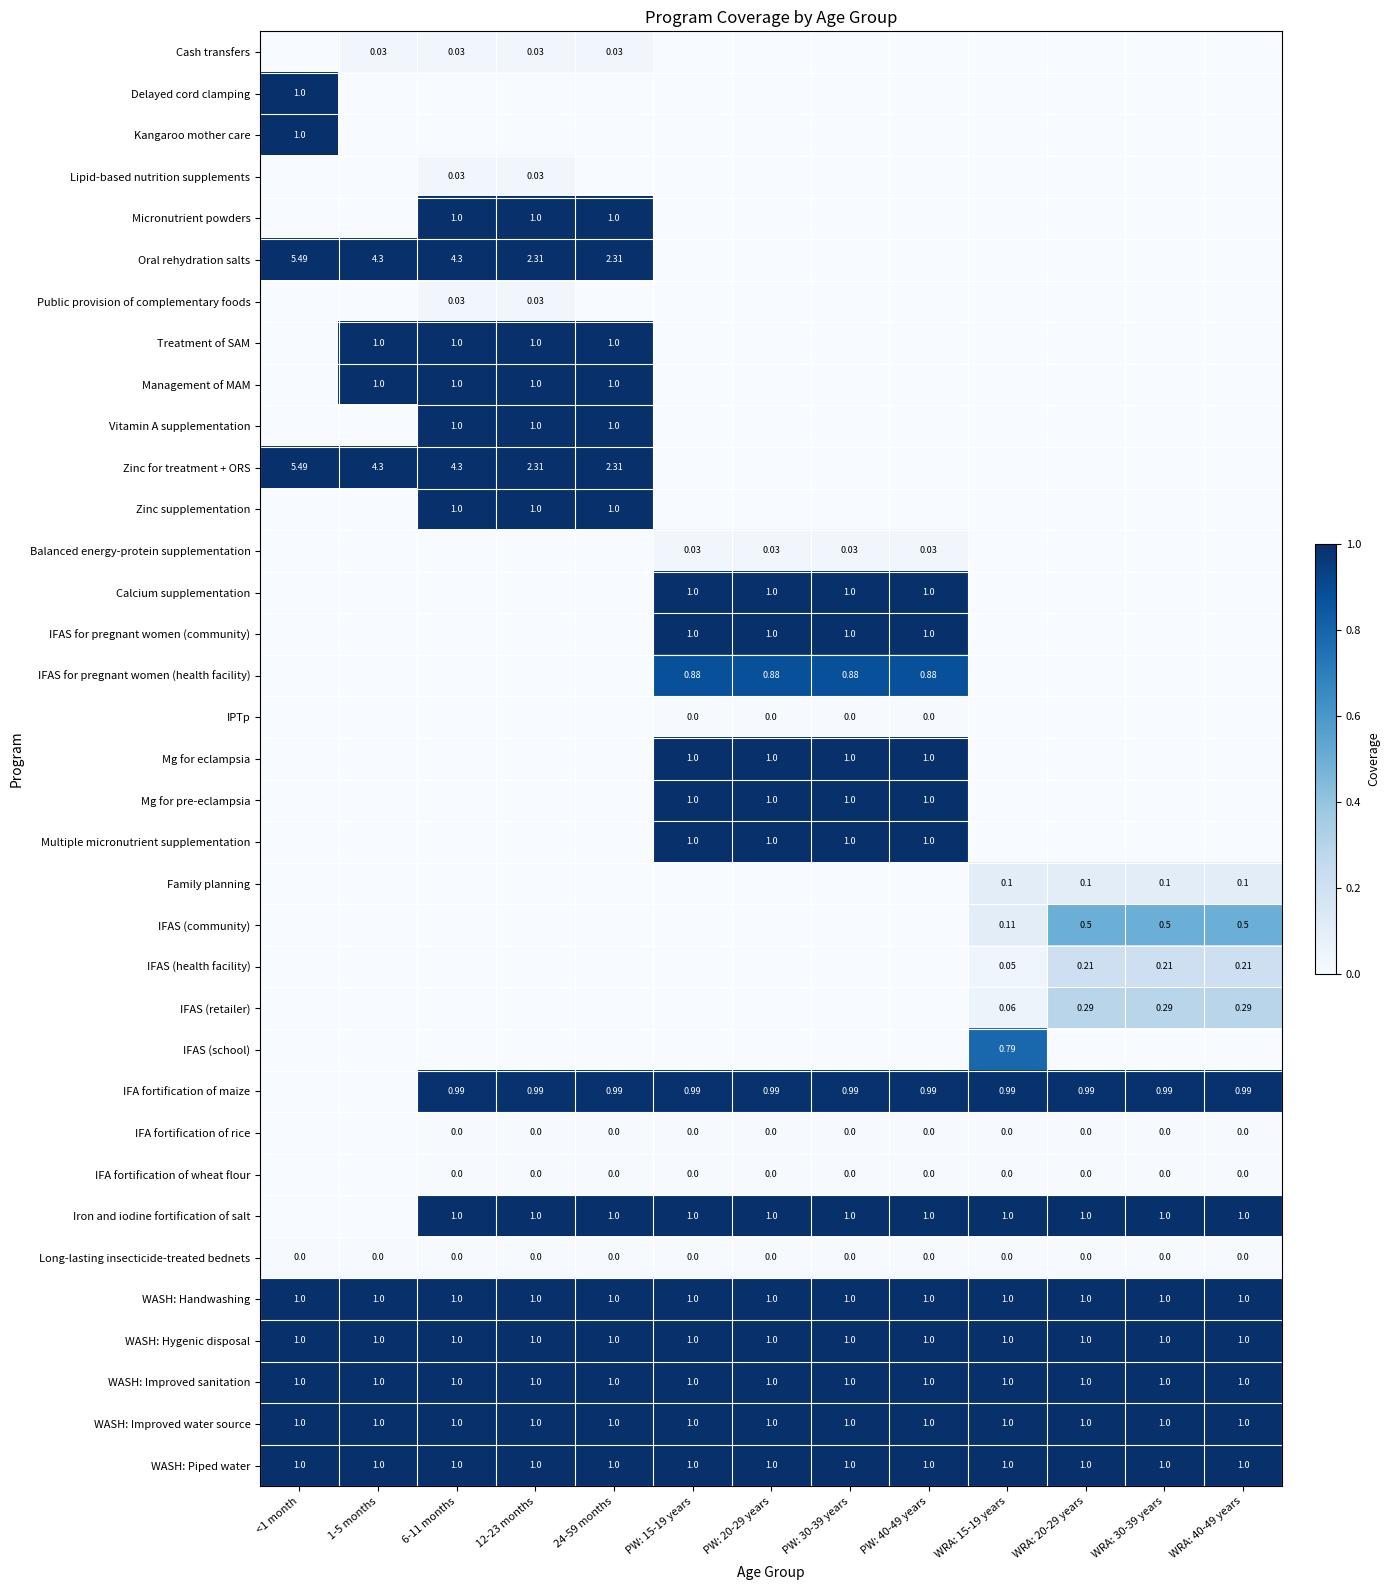

Between PW: 20-29 years and PW: 40-49 years, which series saw the biggest shift?

Cash transfers